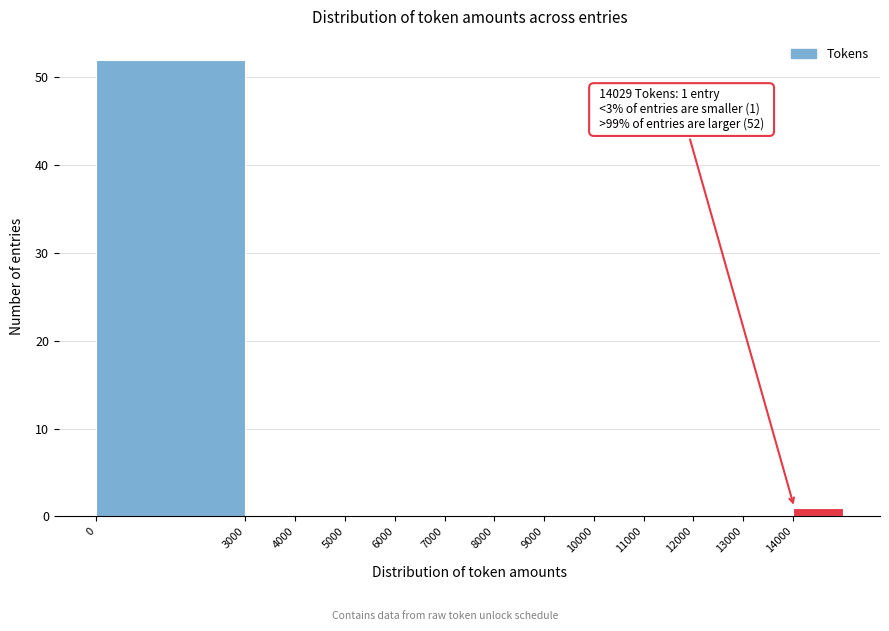

Which range on the x-axis has the tallest bar?

0 to 3000